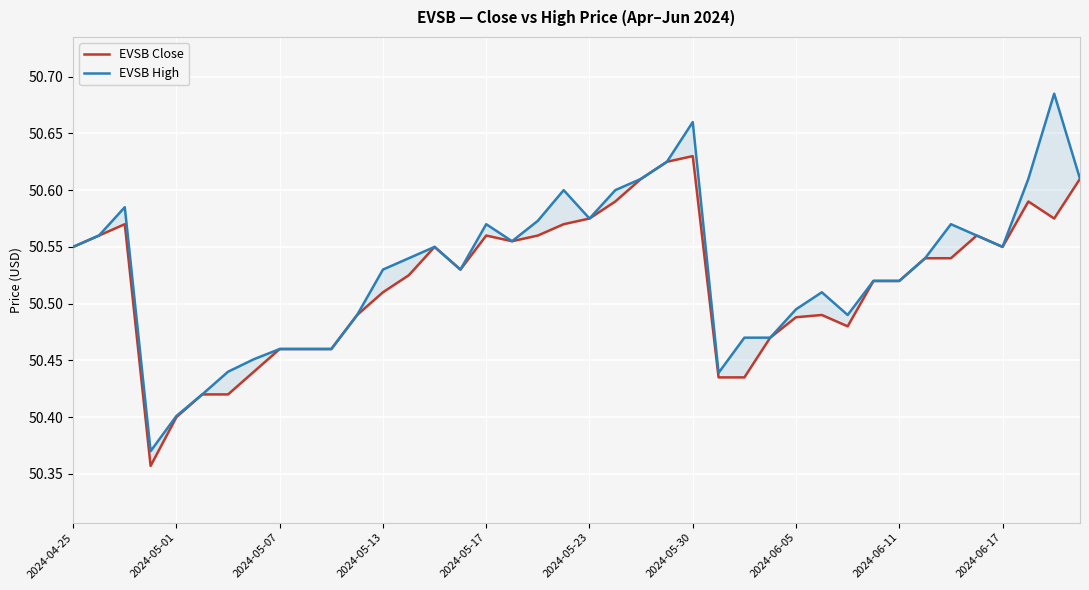

How many series are shown in this chart?

2